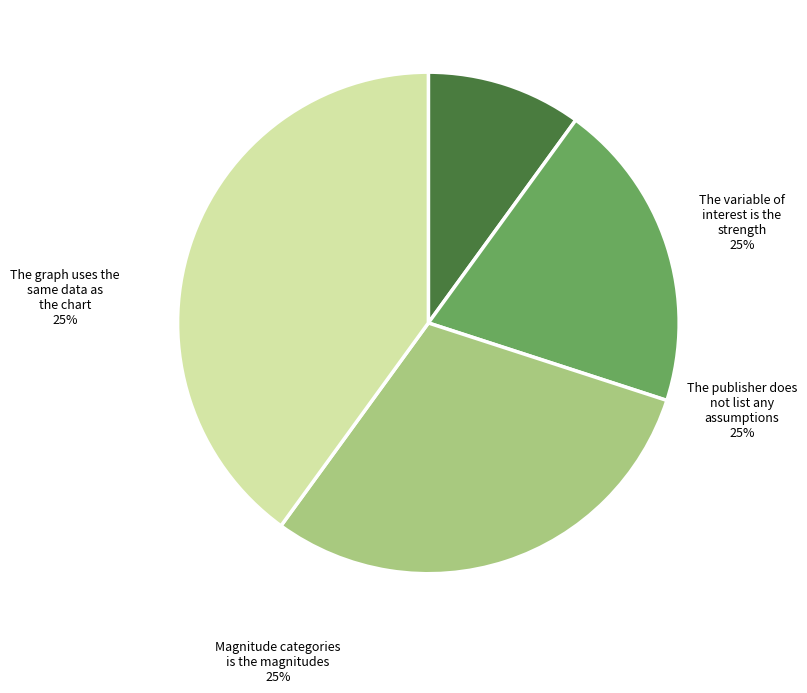

Which slice is the largest?

The graph uses the same data as the chart